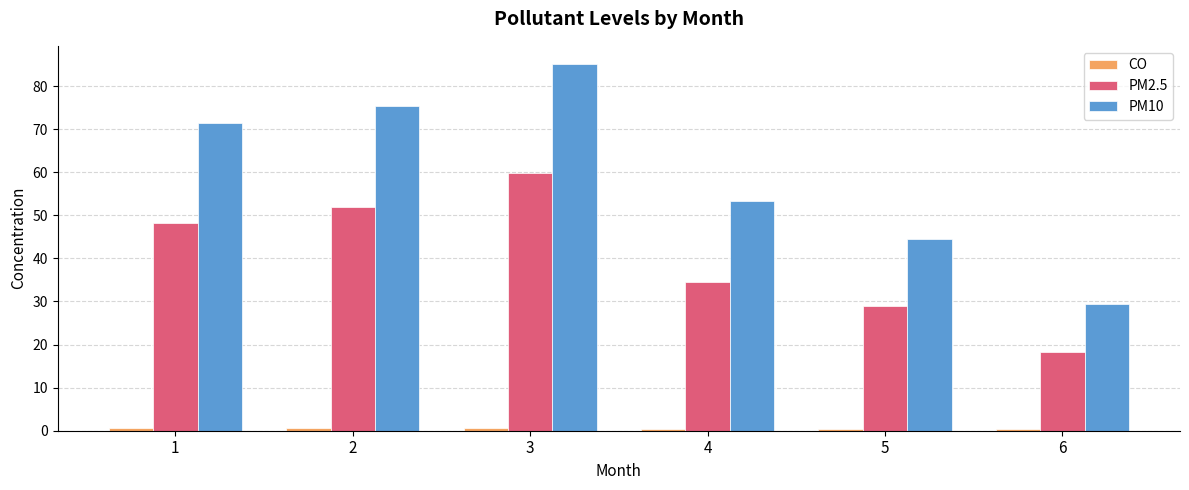

Which series has the largest total across all categories?

PM10